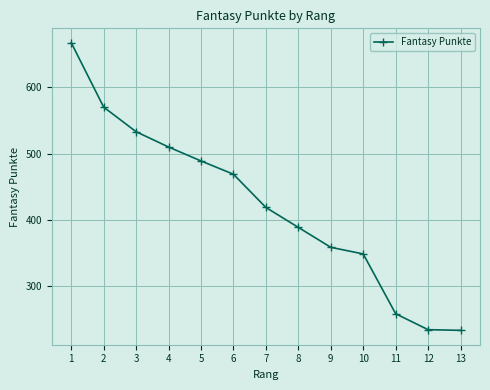

What is the value of the 13th point from the left?

234